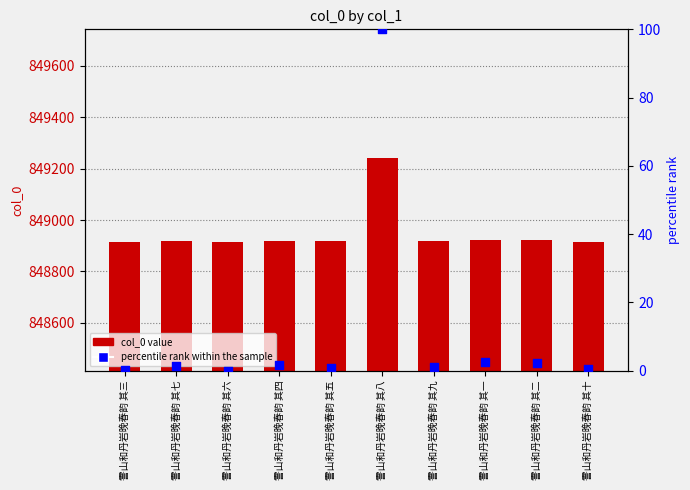

At which category is the sum across all series the highest?

霅山和丹岩晚春韵 其八